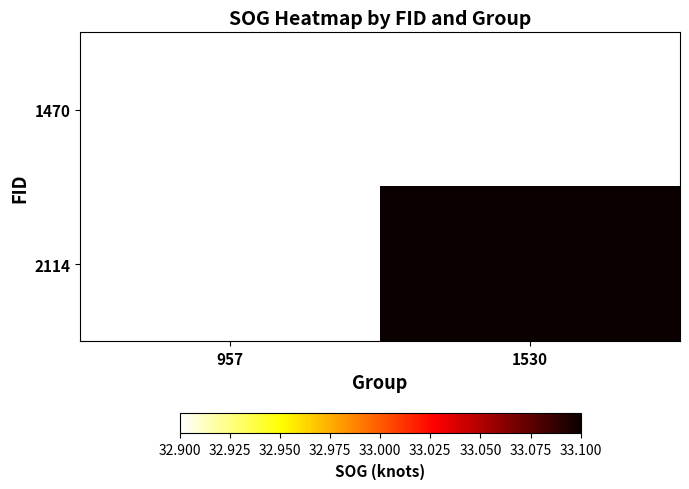

At which category is the sum across all series the highest?

1530